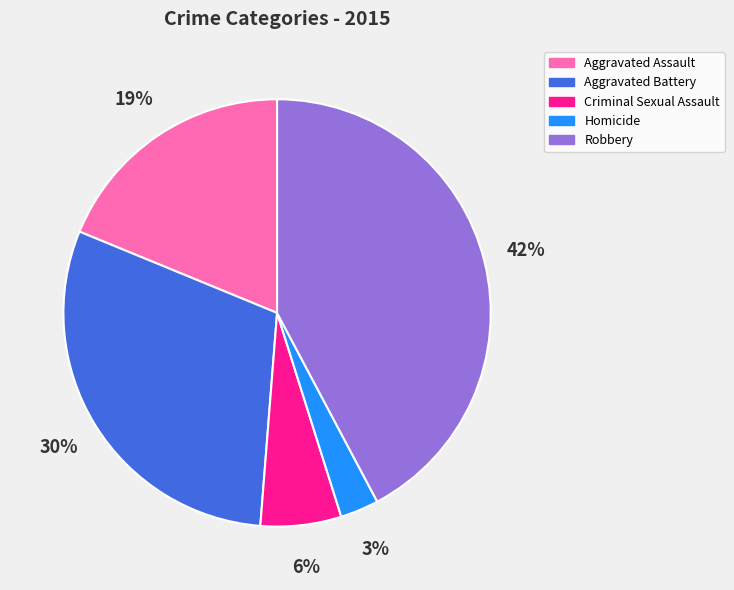

How many slices are in this pie chart?

5